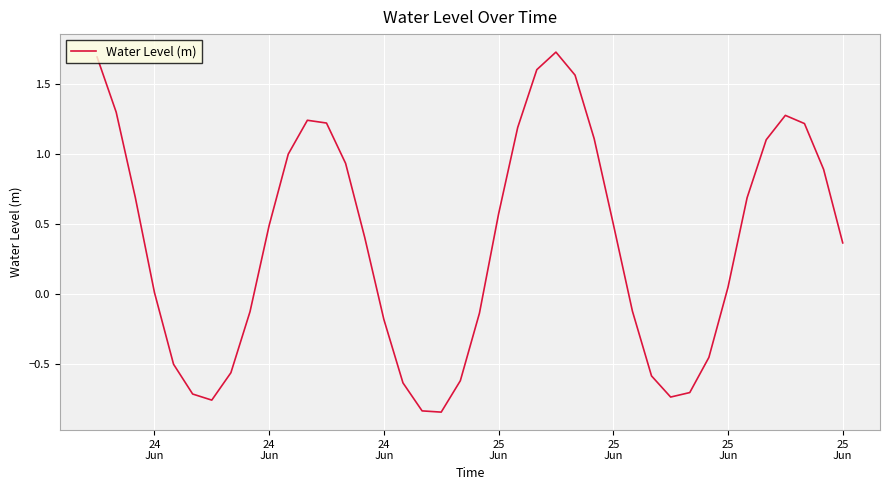

What is the difference between the second highest and second lowest values?

2.5